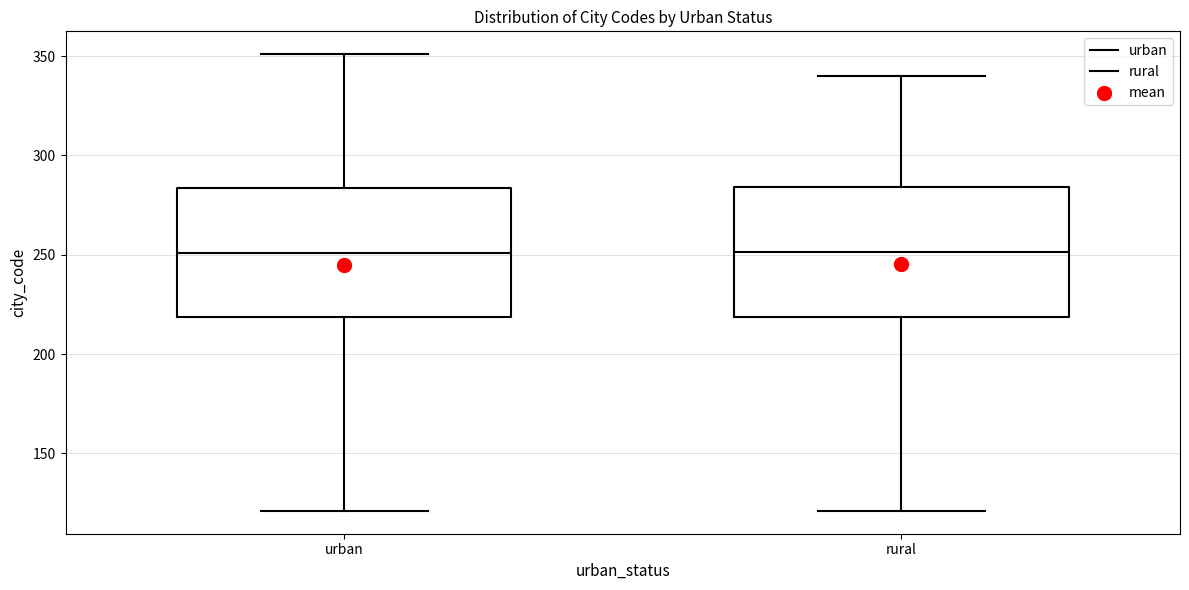

Where is the upper edge of the box for urban on the y-axis? The values are not printed on the chart, so give them approximately, as read against the axis.

285